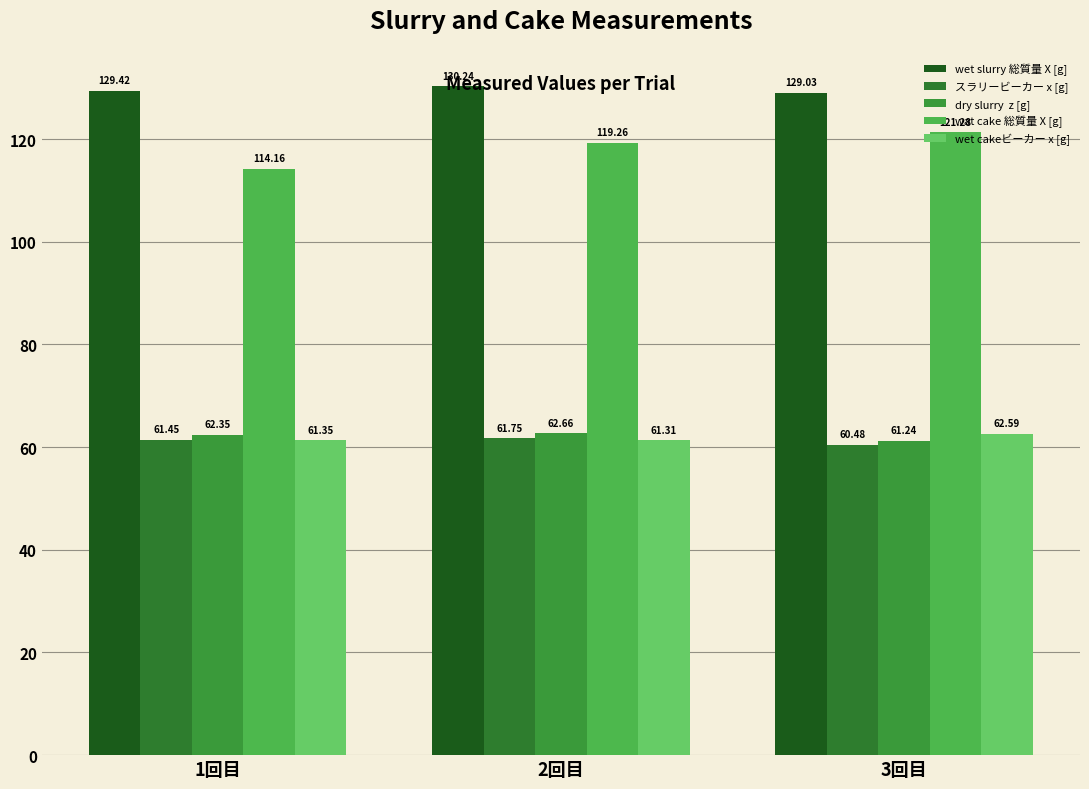

Count the number of data series in this chart.

5